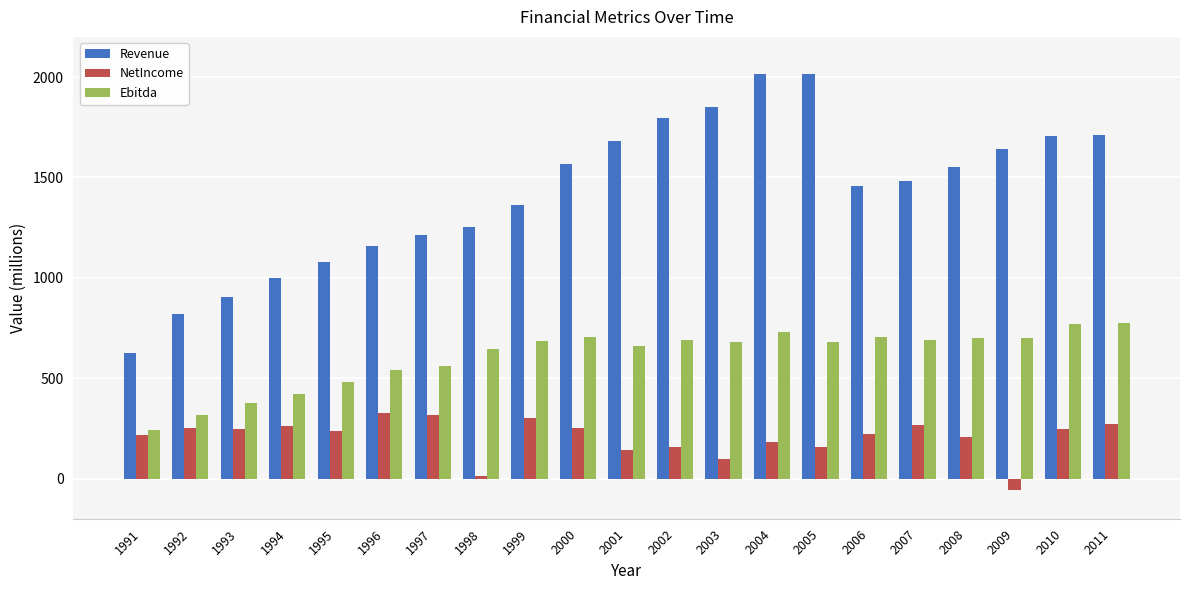

Which series has the largest range (max minus min)?

Revenue